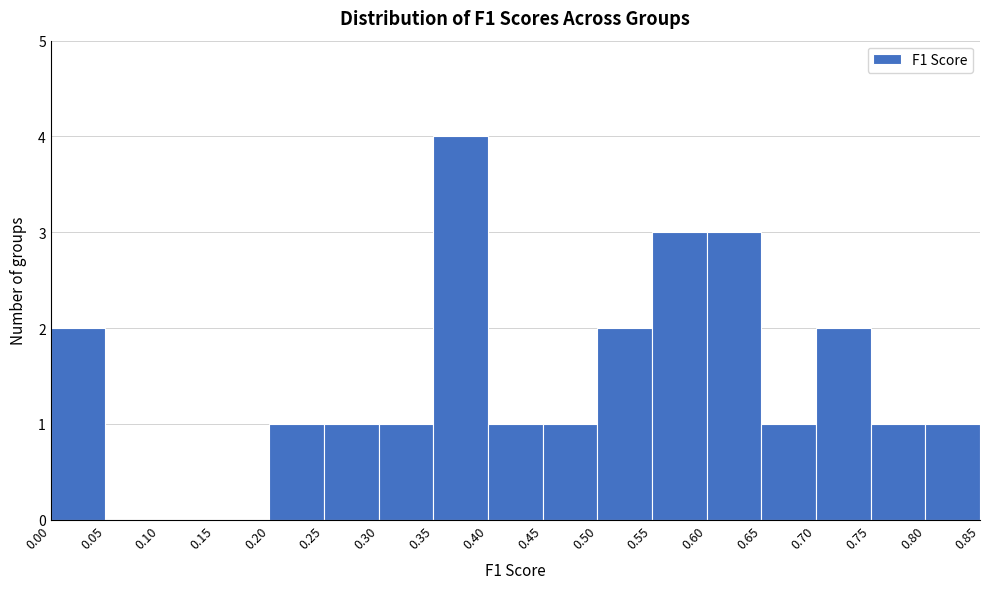

Reading left to right, transcribe this chart: for each bar, give the range it covers on the x-axis and its height. The values are not printed on the chart, so give them approximately, as read against the axis.

0.00 to 0.05: 2
0.05 to 0.10: 0
0.10 to 0.15: 0
0.15 to 0.20: 0
0.20 to 0.25: 1
0.25 to 0.30: 1
0.30 to 0.35: 1
0.35 to 0.40: 4
0.40 to 0.45: 1
0.45 to 0.50: 1
0.50 to 0.55: 2
0.55 to 0.60: 3
0.60 to 0.65: 3
0.65 to 0.70: 1
0.70 to 0.75: 2
0.75 to 0.80: 1
0.80 to 0.85: 1